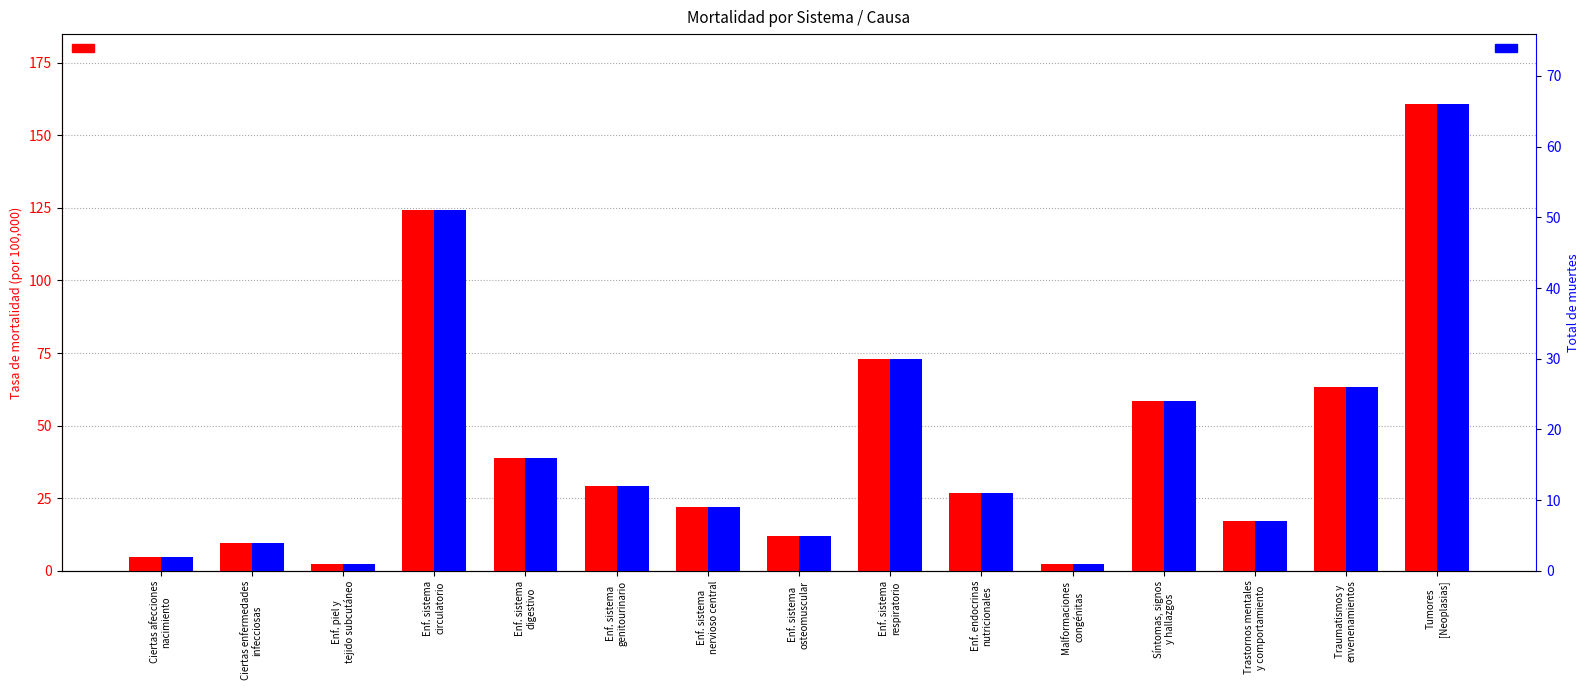

What is the difference between the total de muertes values at Enf. sistema
respiratorio and Enf. piel y
tejido subcutáneo?

29.0